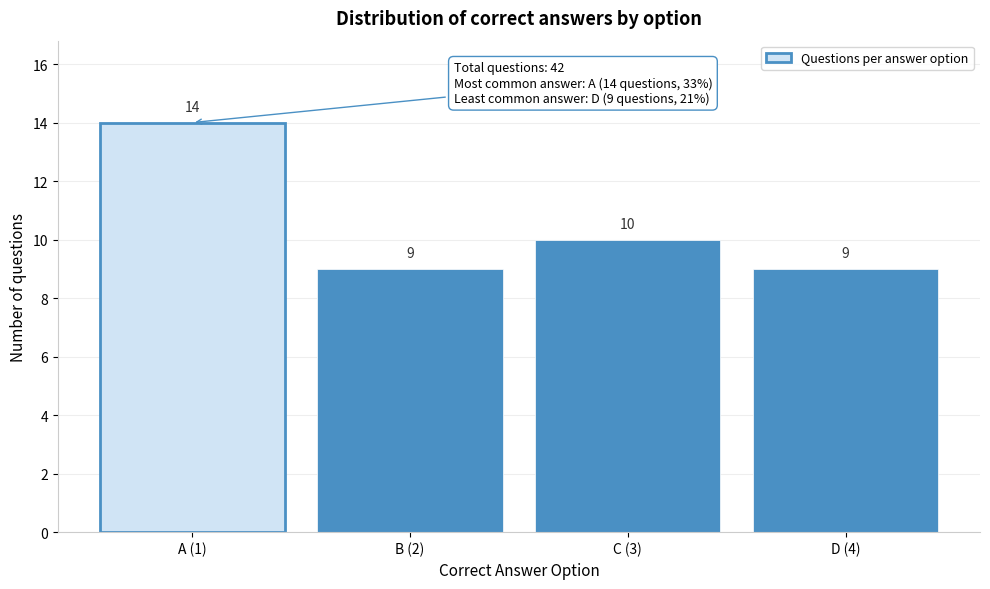

Reading left to right, what are all the values shown in this chart?

14	9	10	9